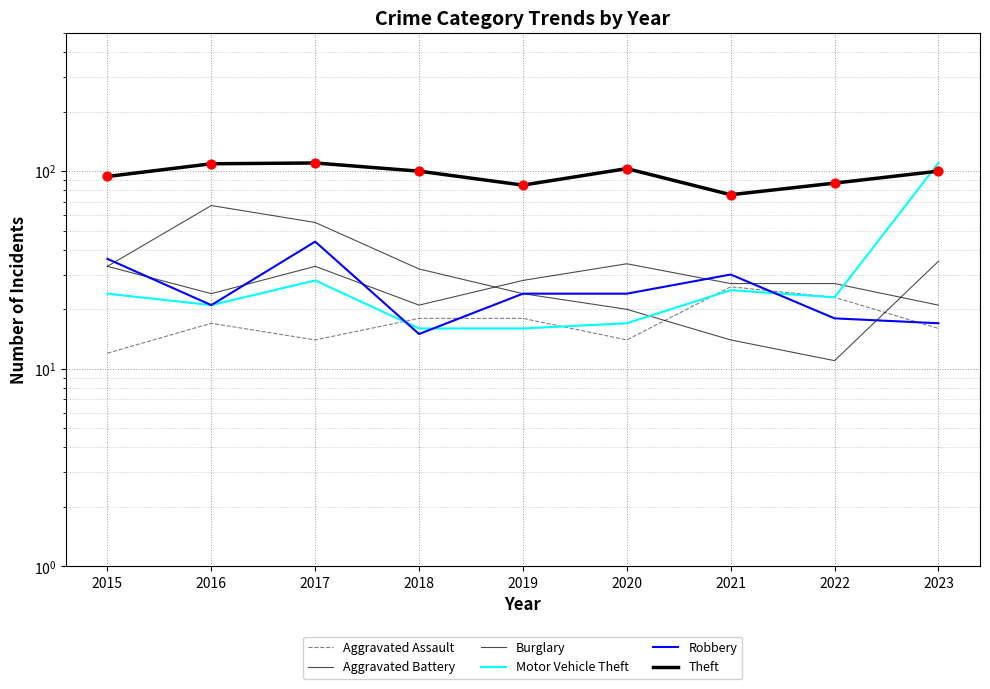

At which category is the sum across all series the highest?

2023